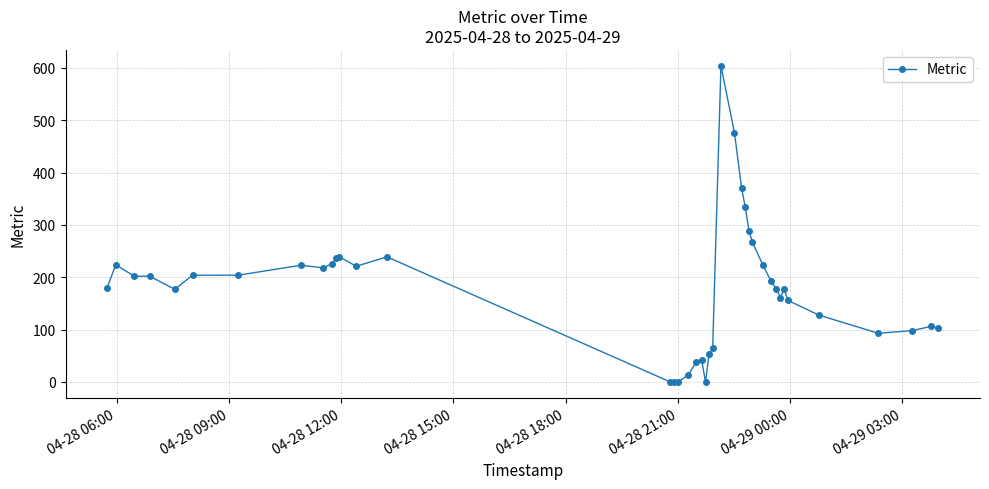

True or false: the data has more than 2 interior local peaks.

True